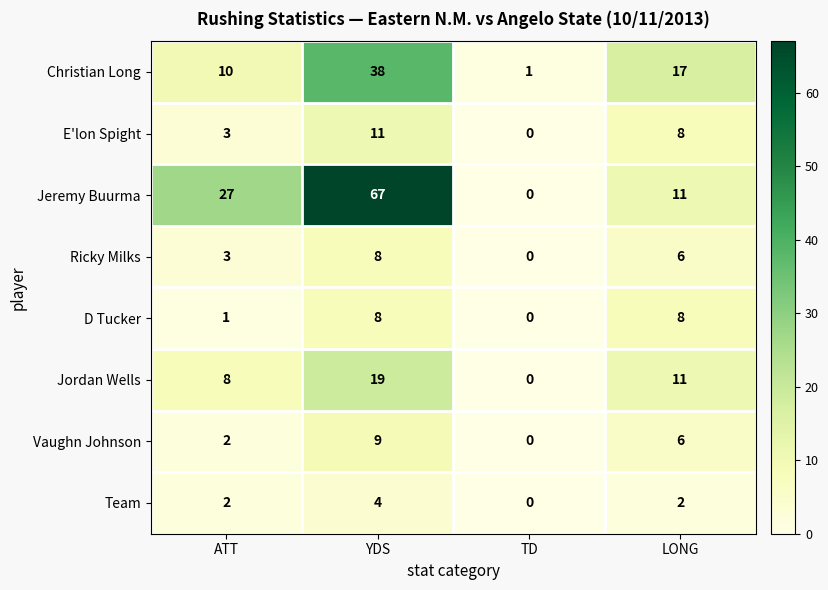

The D Tucker series shows 8 at YDS. True or false?

True